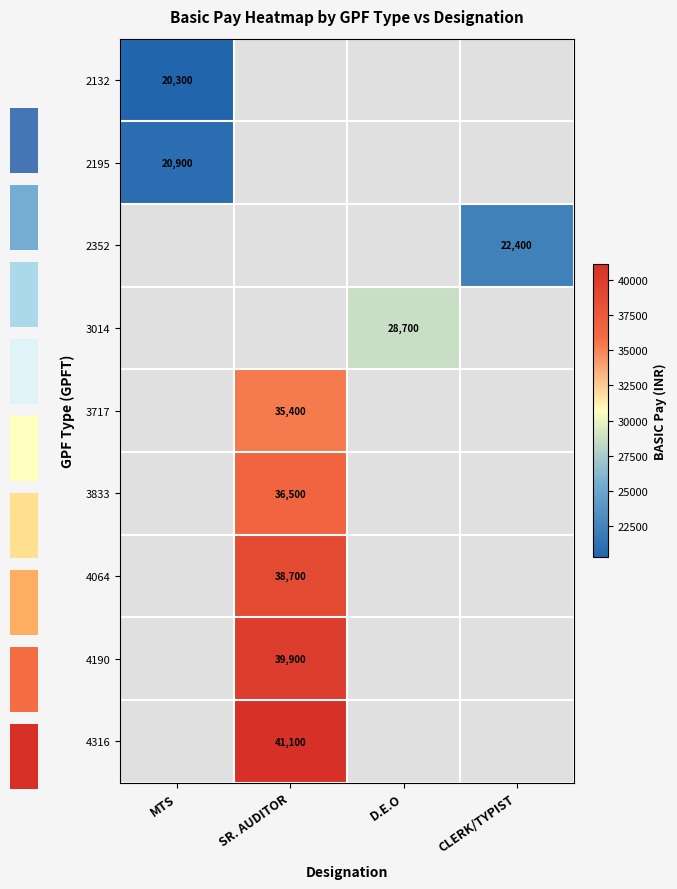

Is it true that 3014 equals 12079.1 at D.E.O?

False